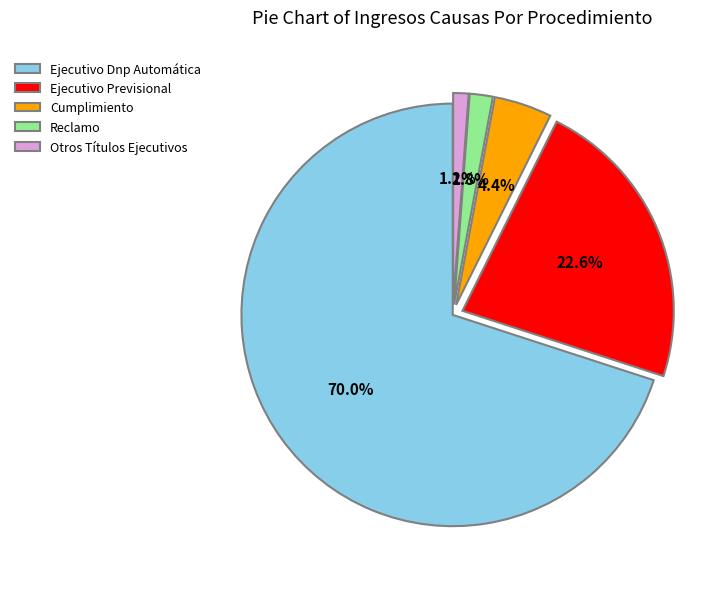

To the nearest percent, what is the difference between the largest and smallest slice percentages?

69%